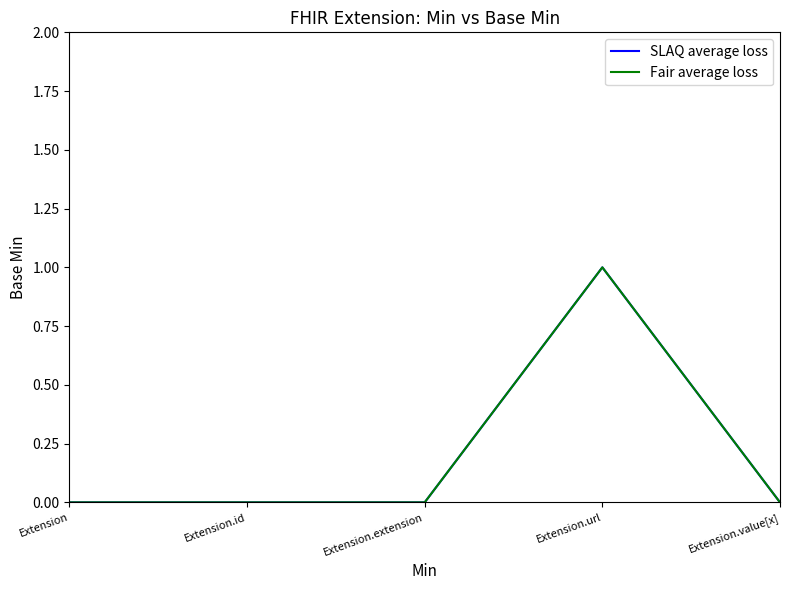

What is the value of the SLAQ average loss point at the 4th from the left?

1